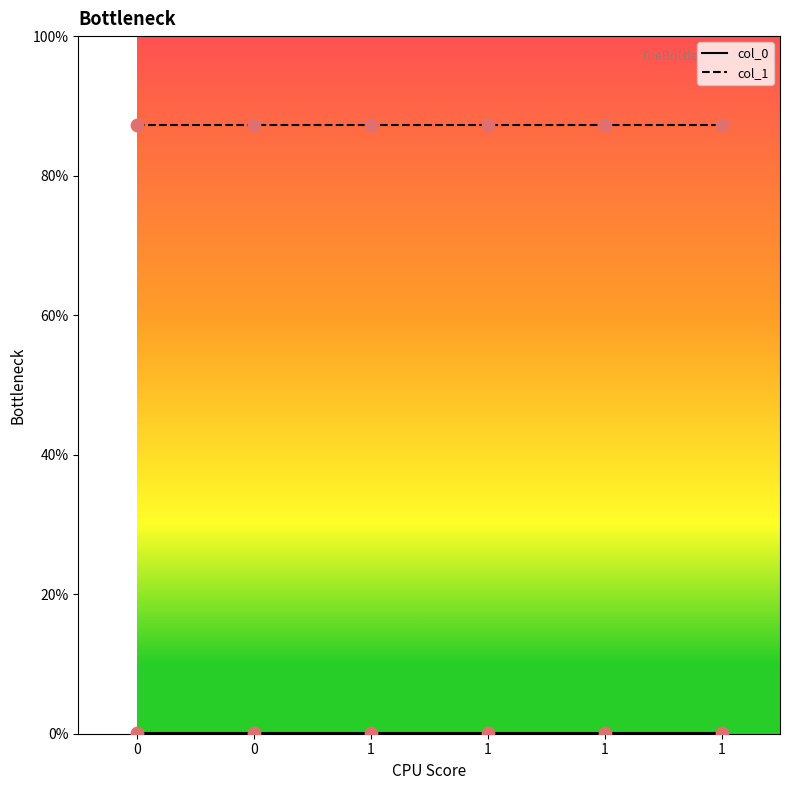

How many lines are shown in the chart?

2